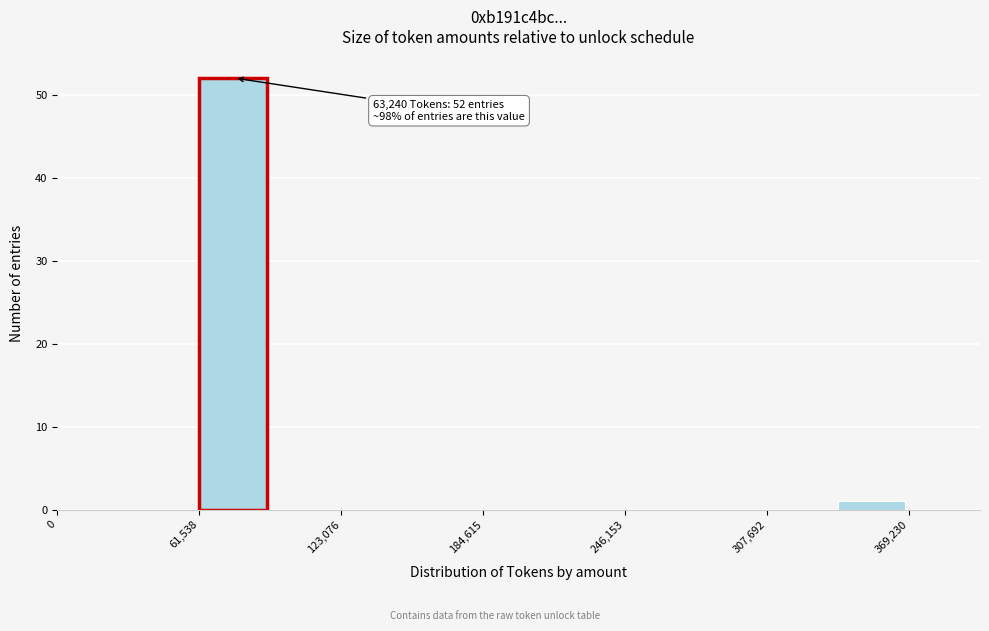

Around what value on the x-axis is the tallest bar? Give the approximate position of its centre, as read against the axis.

80000